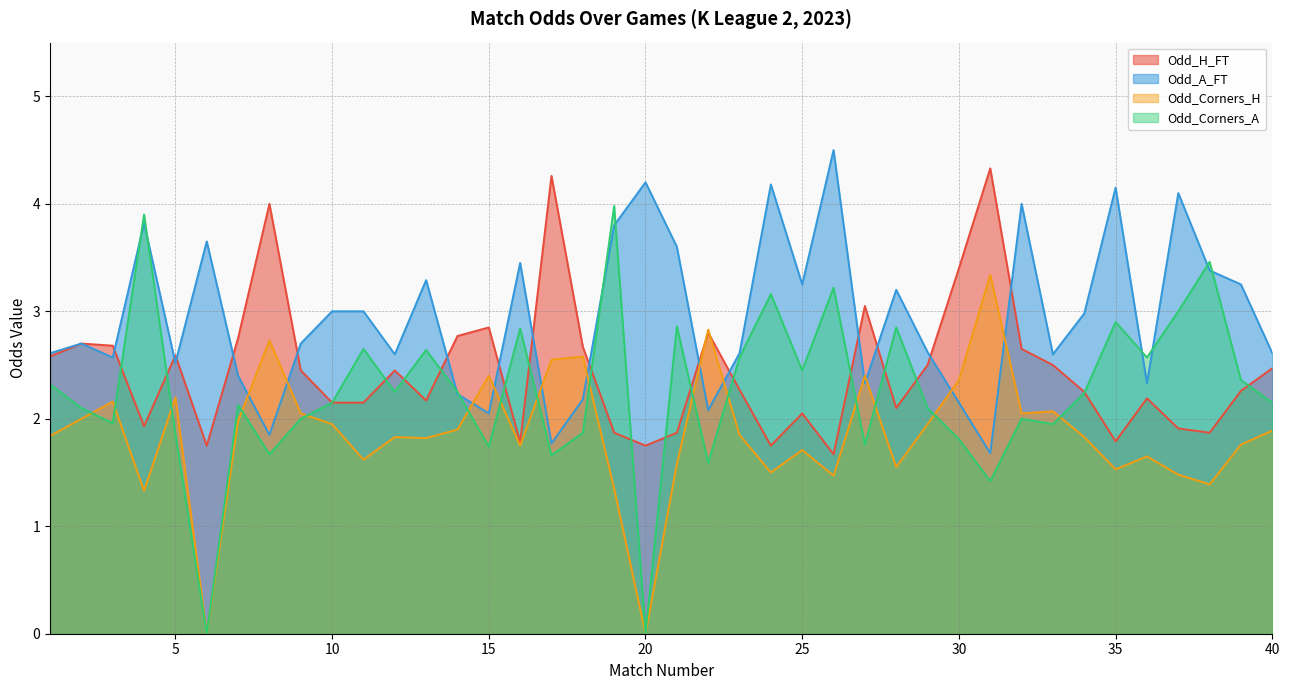

Rank the categories by Odd_Corners_H value from lowest to highest.

6, 20, 4, 19, 38, 26, 37, 24, 35, 28, 21, 11, 36, 25, 16, 39, 13, 12, 34, 1, 23, 40, 14, 10, 29, 7, 2, 9, 32, 33, 3, 5, 30, 15, 27, 17, 18, 8, 22, 31